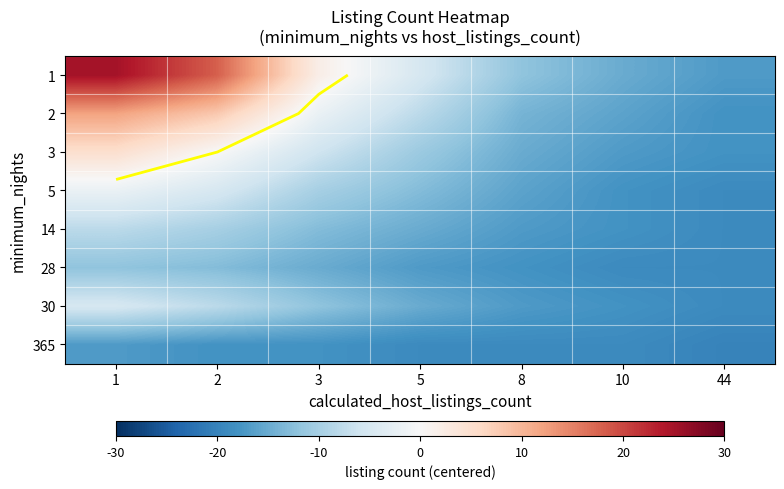

Which series changed the most between 5 and 8?

1